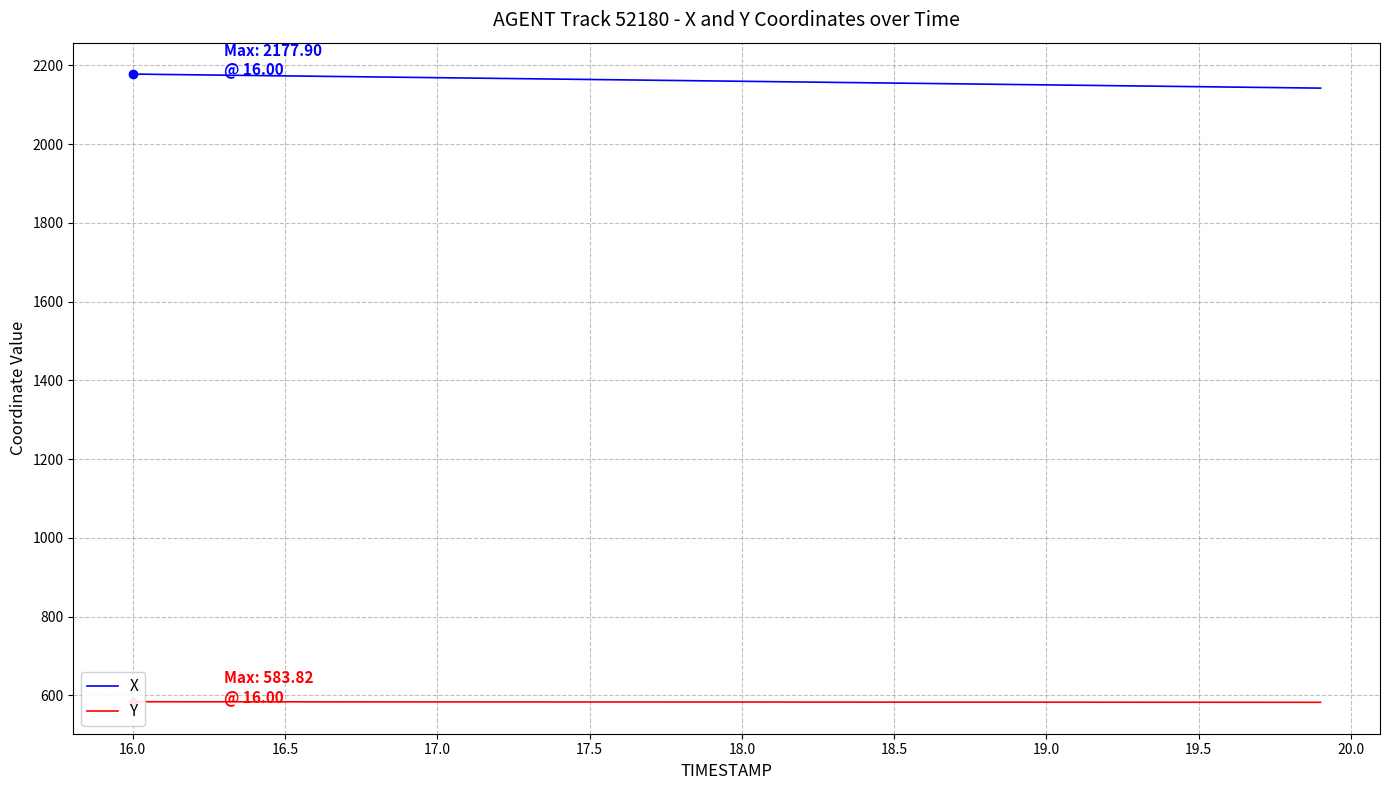

What are all the series names shown in the legend?

X, Y